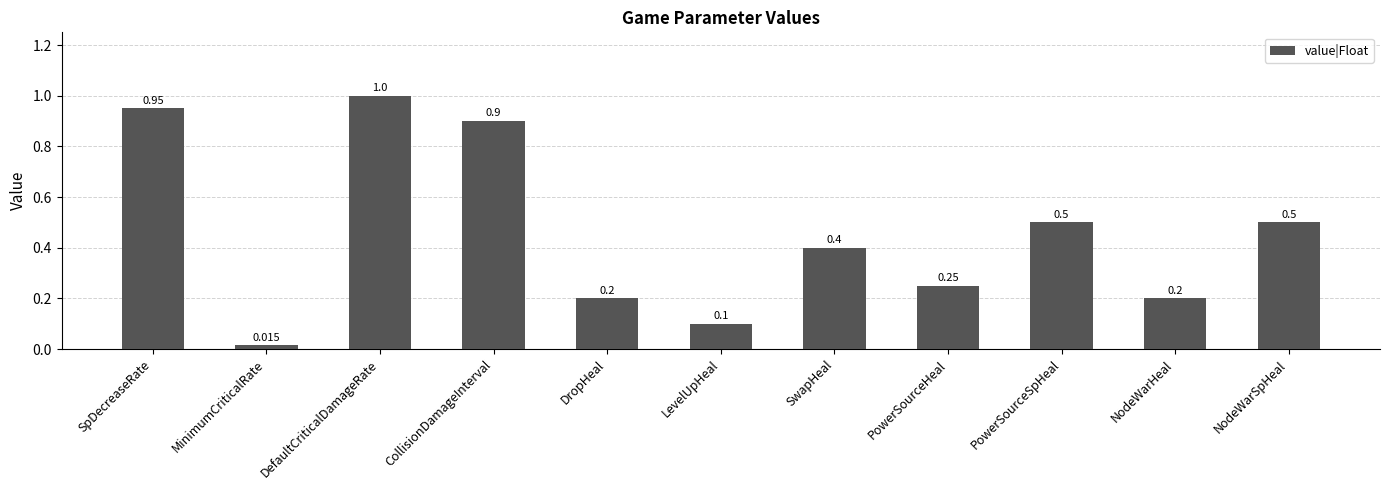

Is it true that the value at CollisionDamageInterval is 0.9?

True